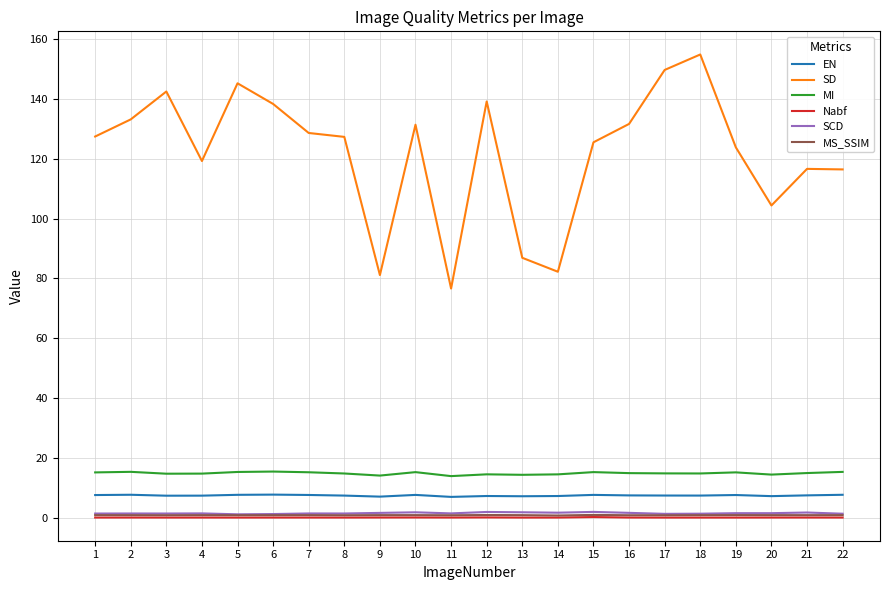

What is the greatest value displayed?

154.8